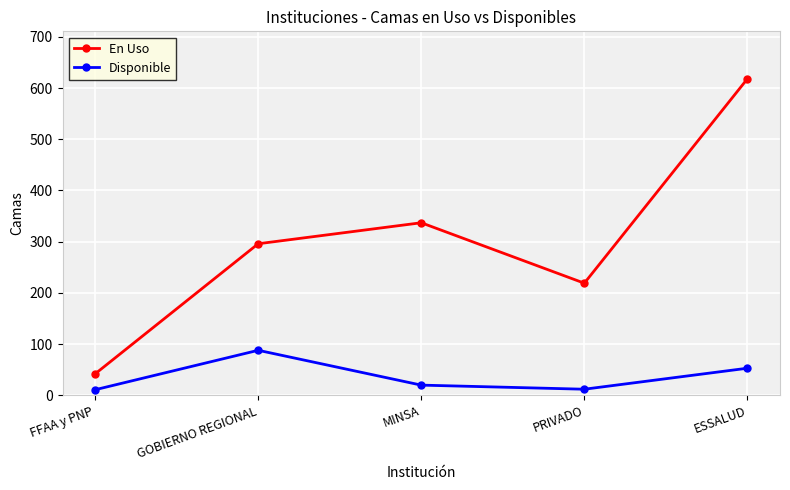

List the labels in order of En Uso value, smallest first.

FFAA y PNP, PRIVADO, GOBIERNO REGIONAL, MINSA, ESSALUD